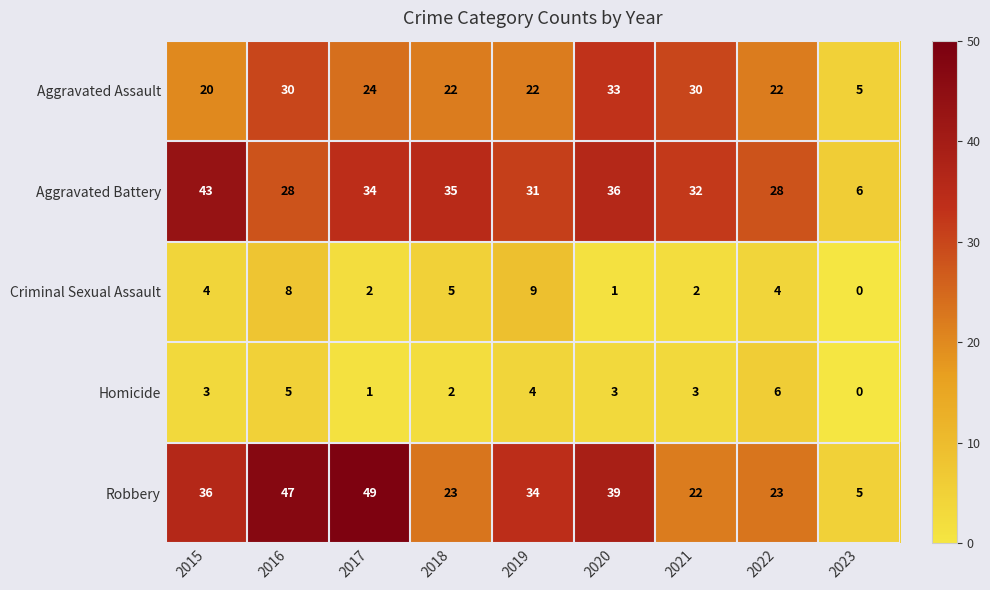

What is the spread (max minus min) of values at 2021?

30